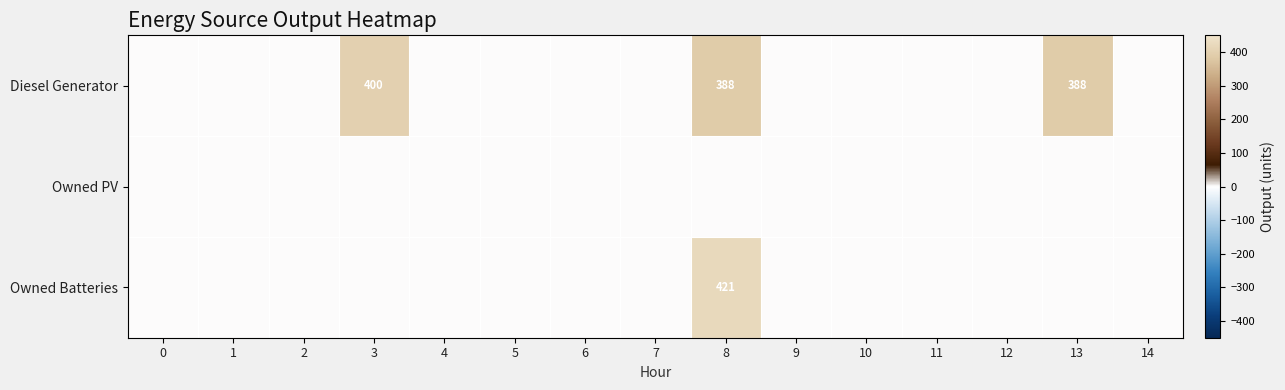

What is the difference between the maximum and minimum values in the Diesel Generator series?

400